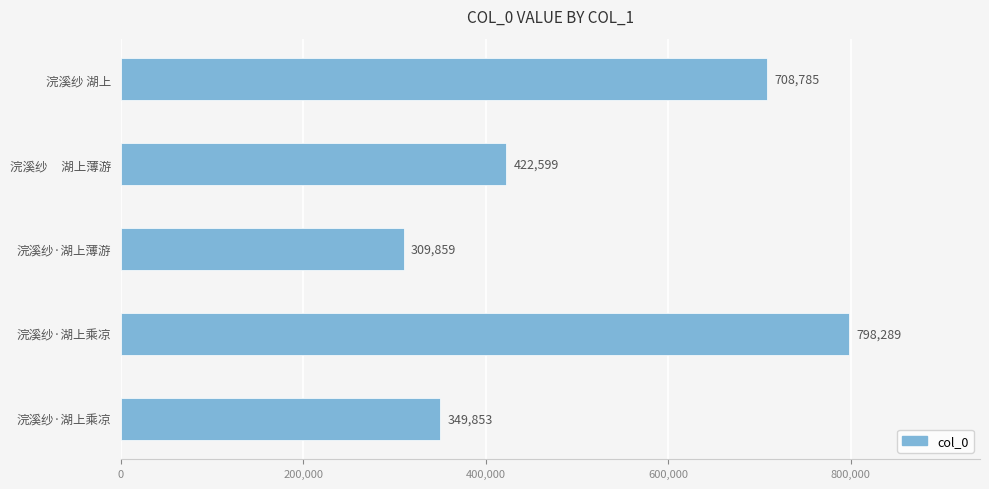

Count the number of categories in the chart.

5